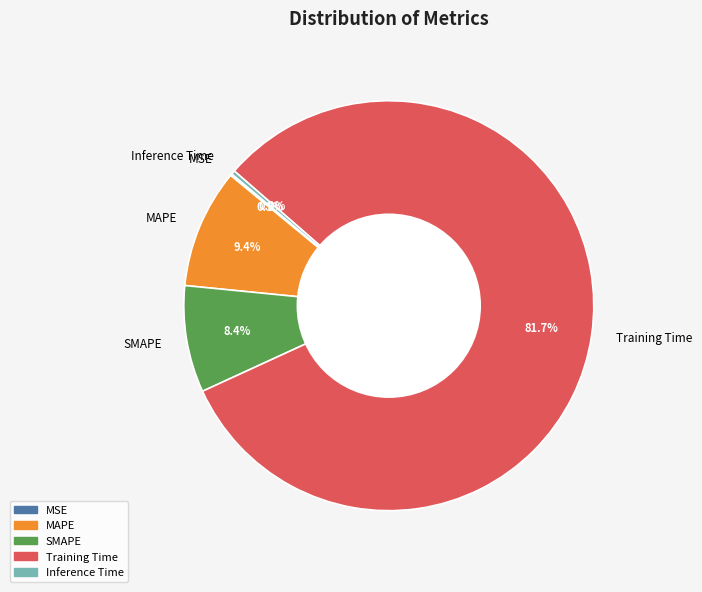

What is the majority slice?

Training Time